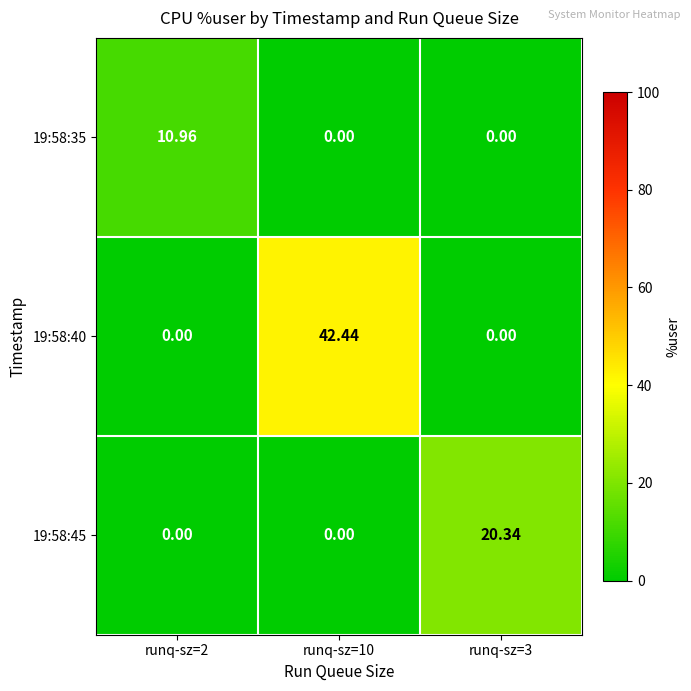

Reading left to right, what are all the values shown in this chart?

19:58:35: runq-sz=2=11.0	runq-sz=10=0.0	runq-sz=3=0.0
19:58:40: runq-sz=2=0.0	runq-sz=10=42.4	runq-sz=3=0.0
19:58:45: runq-sz=2=0.0	runq-sz=10=0.0	runq-sz=3=20.3